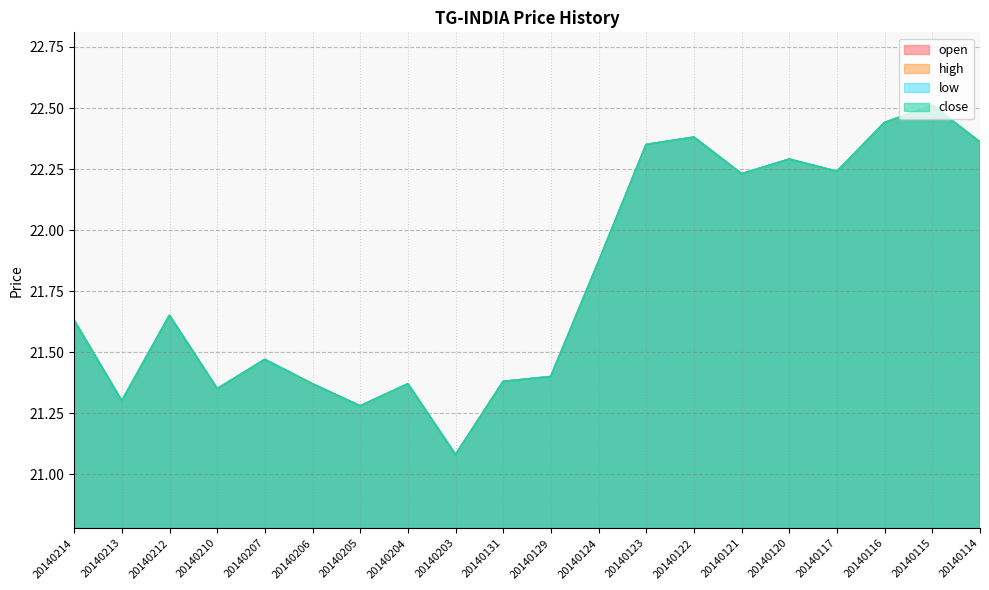

True or false: high and open cross at least once.

False